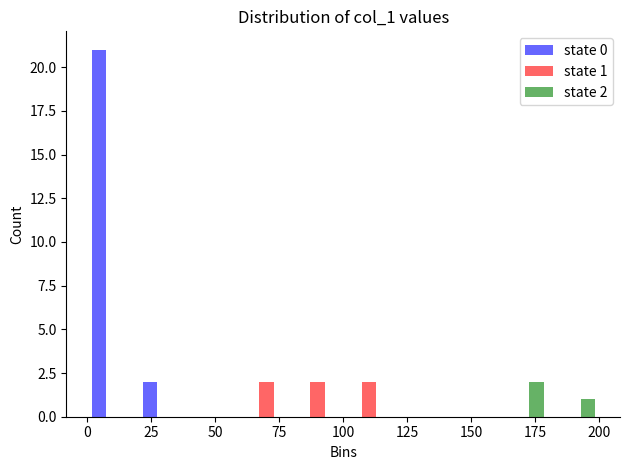

In the state 0 series, which range on the x-axis has the tallest bar?

0 to 20